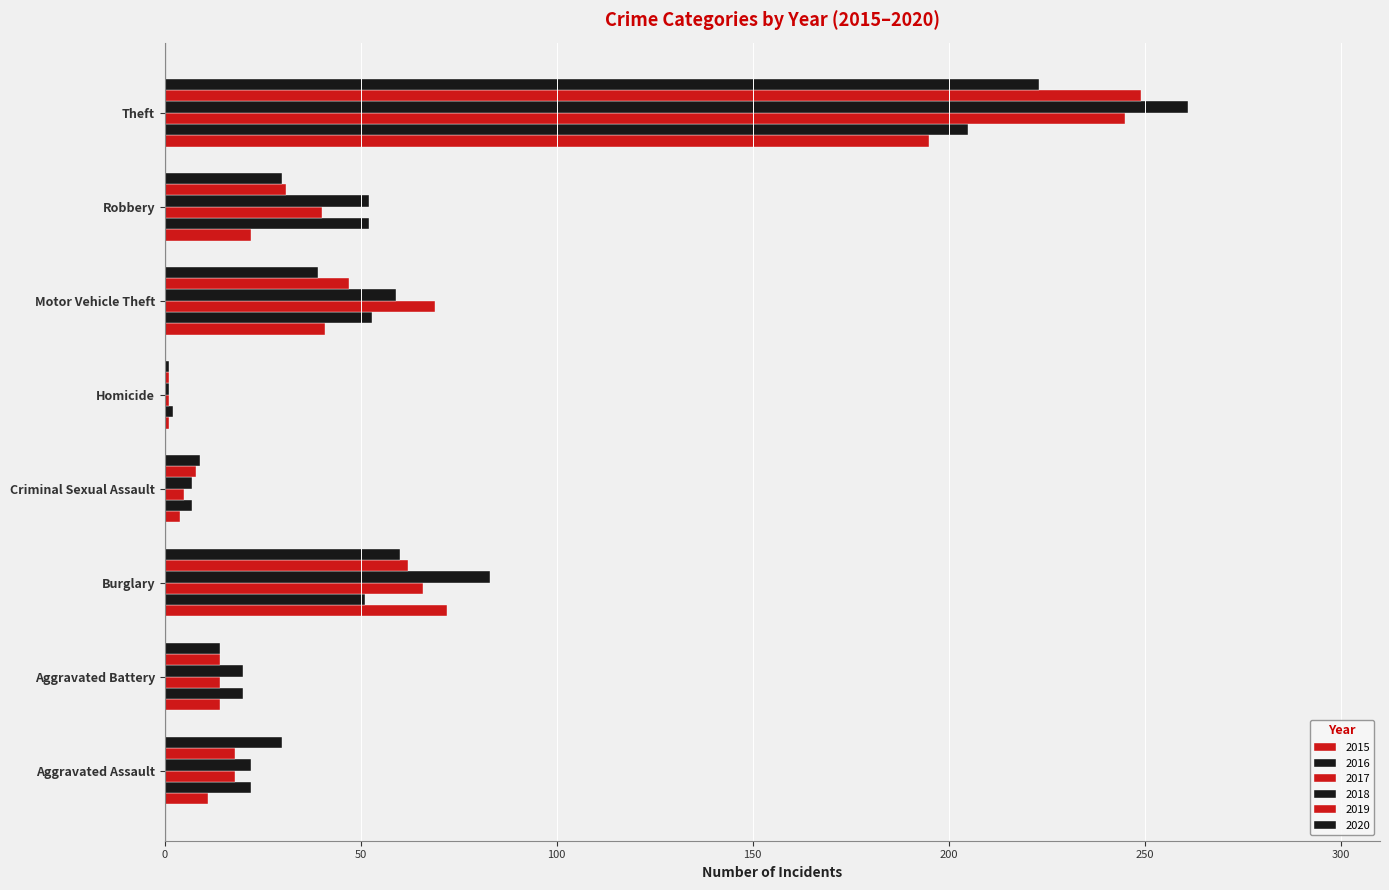

What is the sum of the 2020 values at Criminal Sexual Assault and Burglary?

69